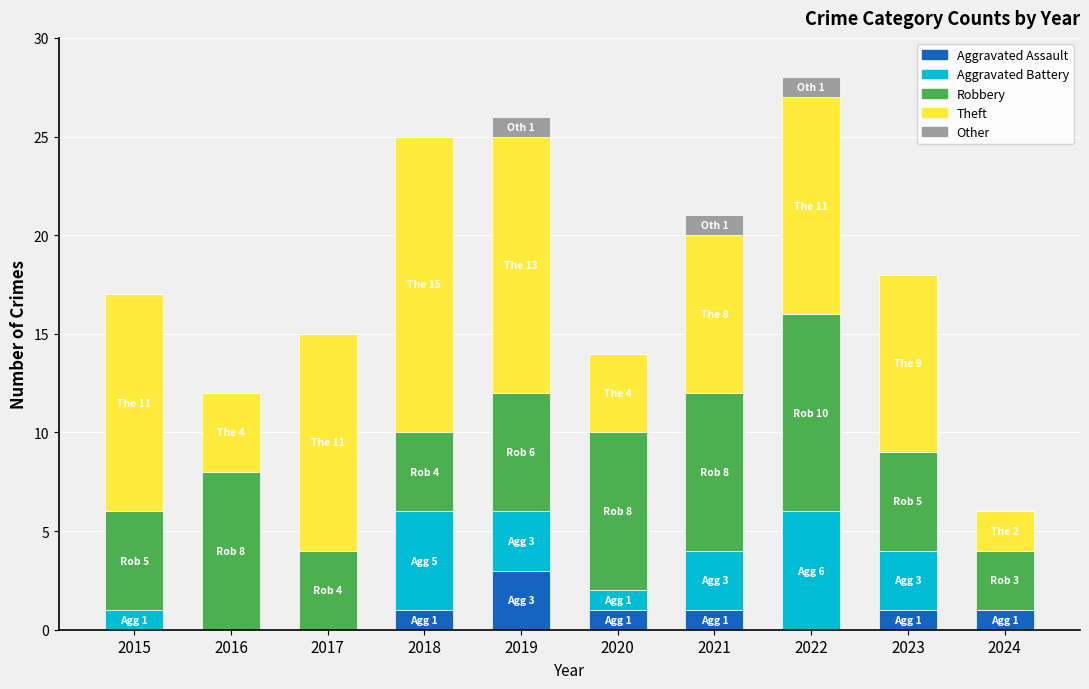

What is the highest value of the Aggravated Assault series?

3